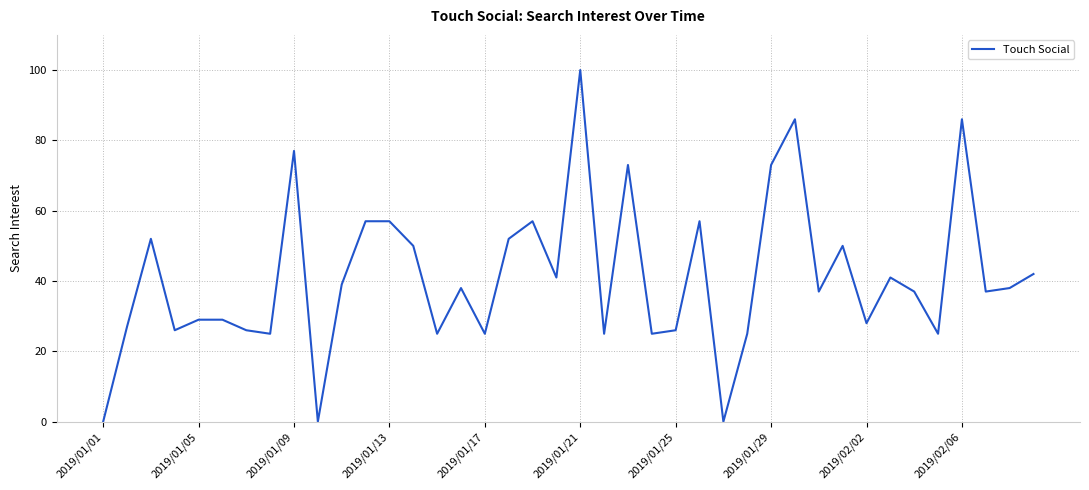

What is the maximum value shown in the chart?

100